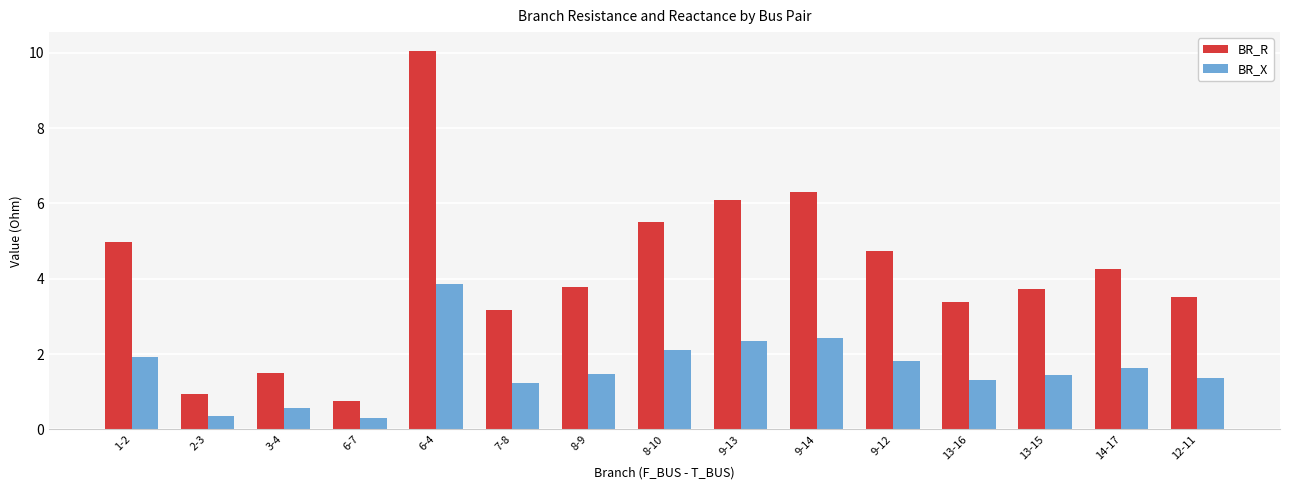

How many bars are there in total?

30